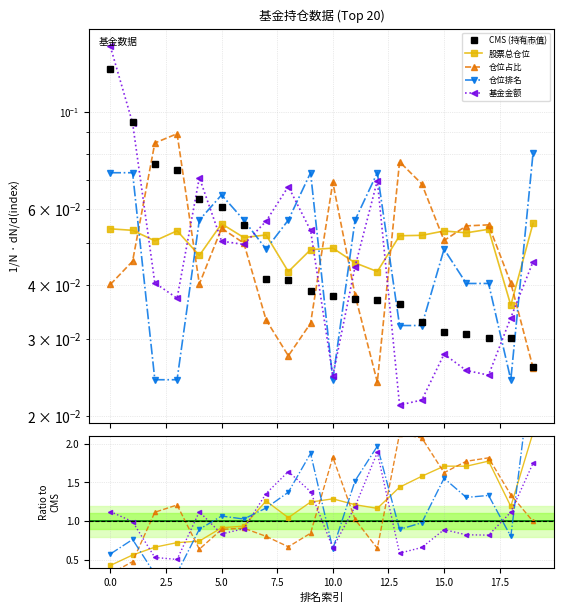

What is the label of the 2nd point from the right?

18